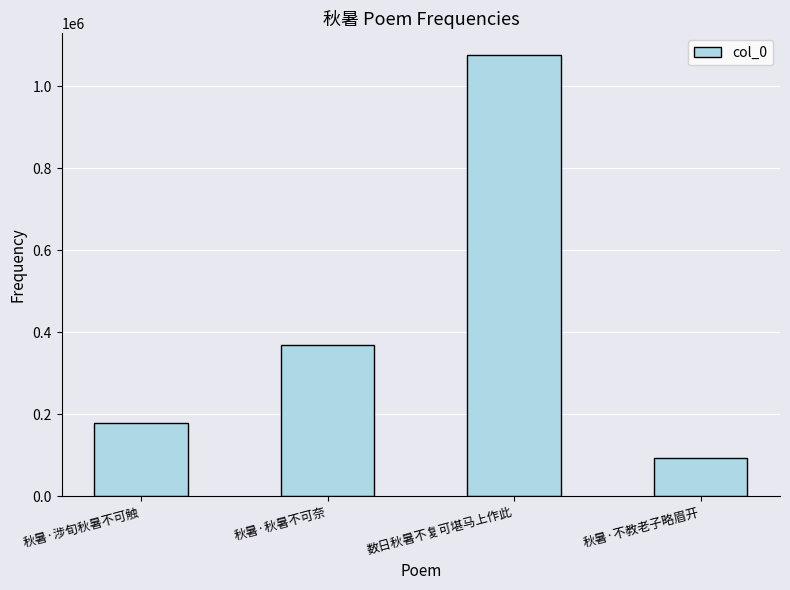

What is the difference between the values at 秋暑·不教老子略眉开 and 秋暑·涉旬秋暑不可触?

84764